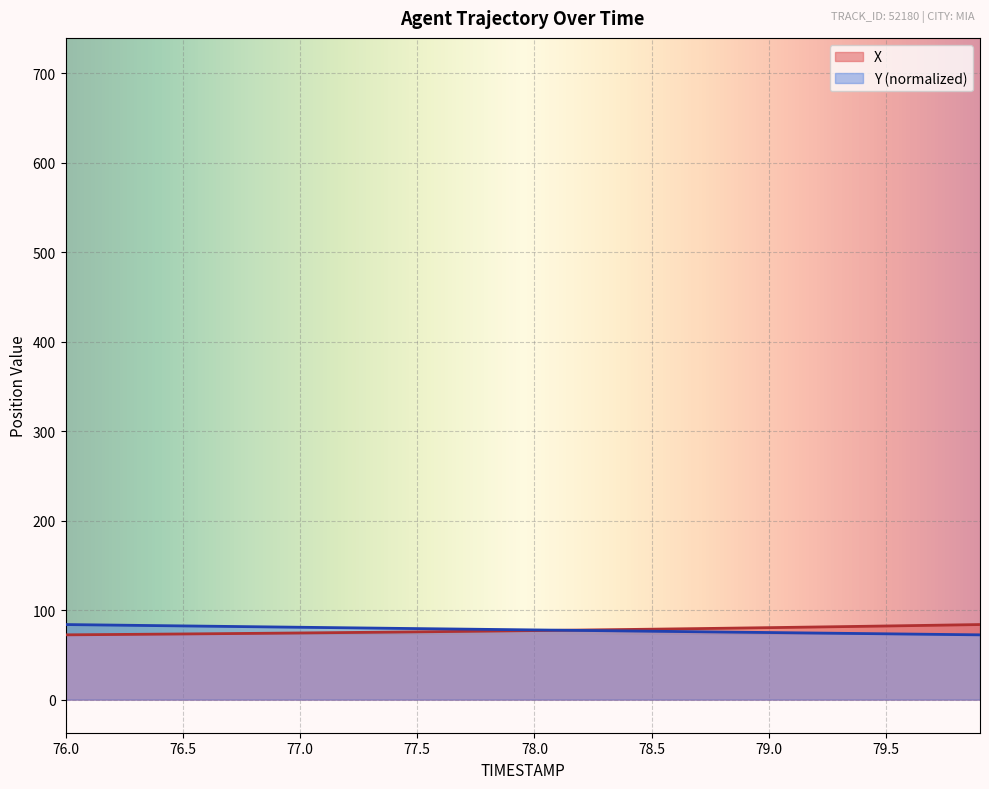

True or false: X has a value of 79.4 at 78.7.

True